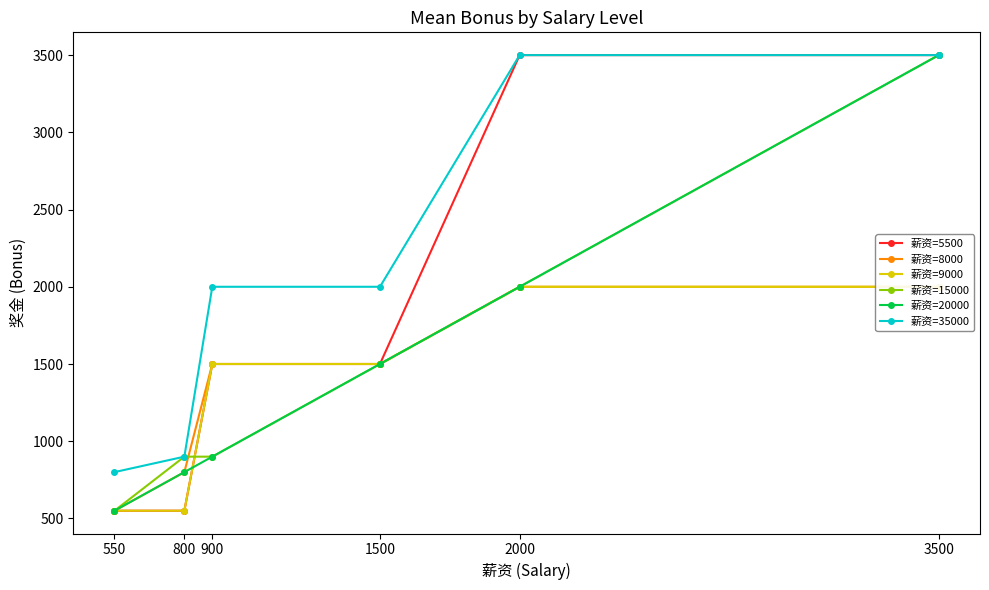

How many intersections are there between 薪资=9000 and 薪资=20000?

1